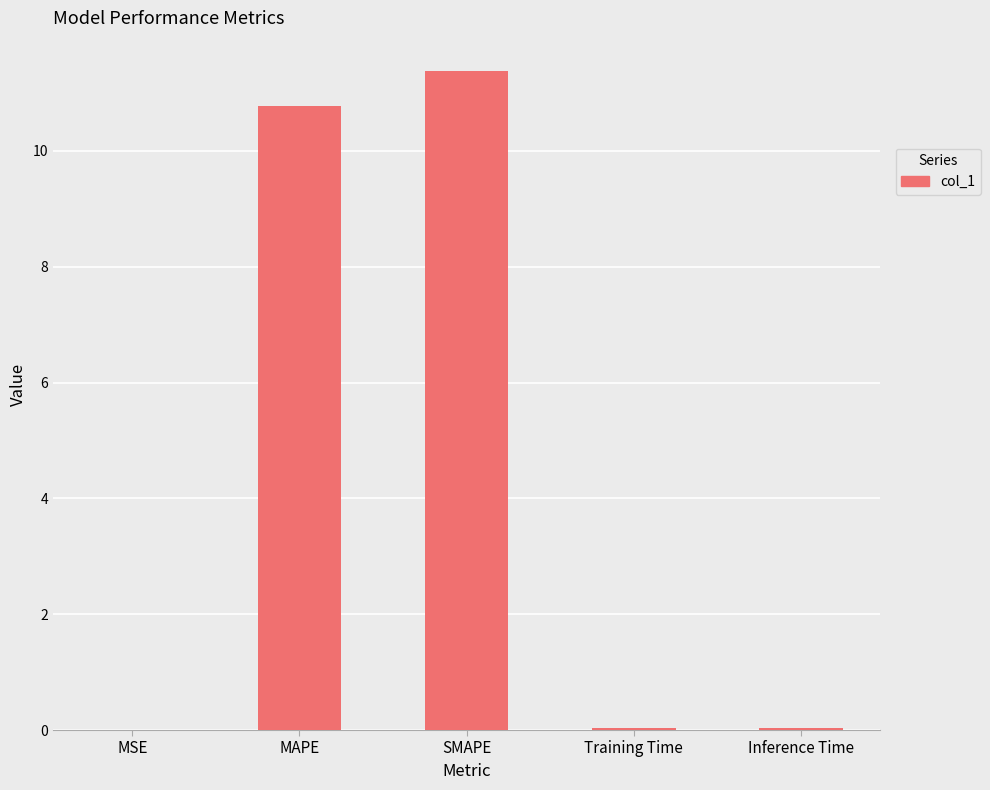

Which has a higher value, SMAPE or Inference Time?

SMAPE